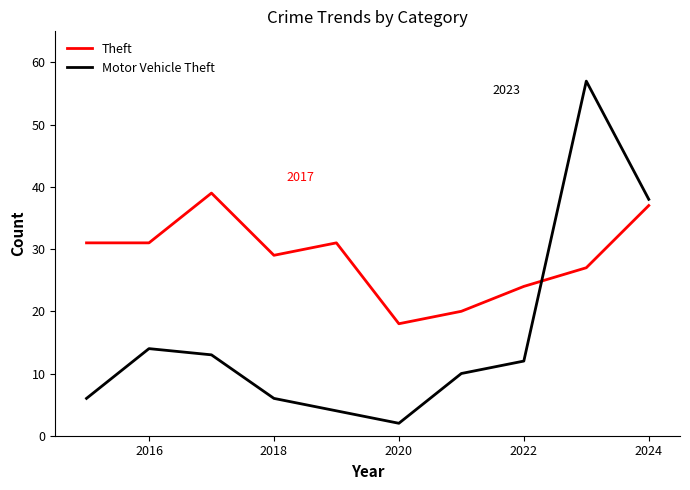

Which series has the widest spread of values?

Motor Vehicle Theft